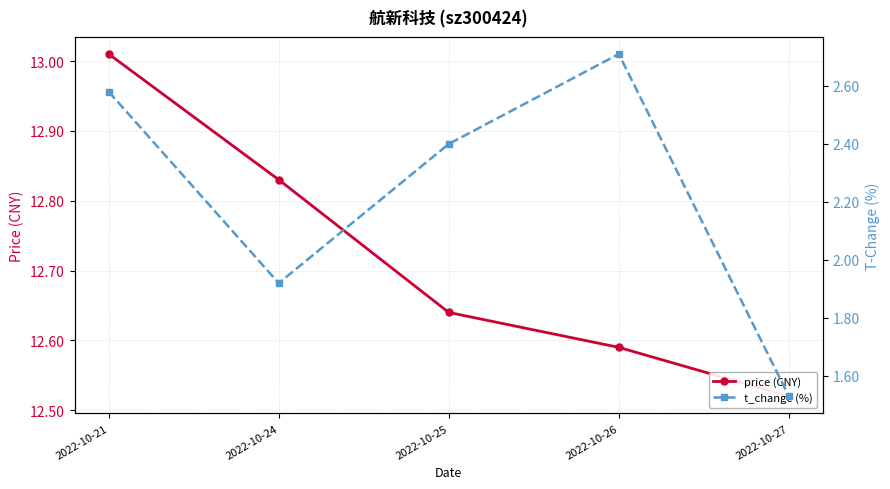

What is the minimum value shown in the chart?

1.5